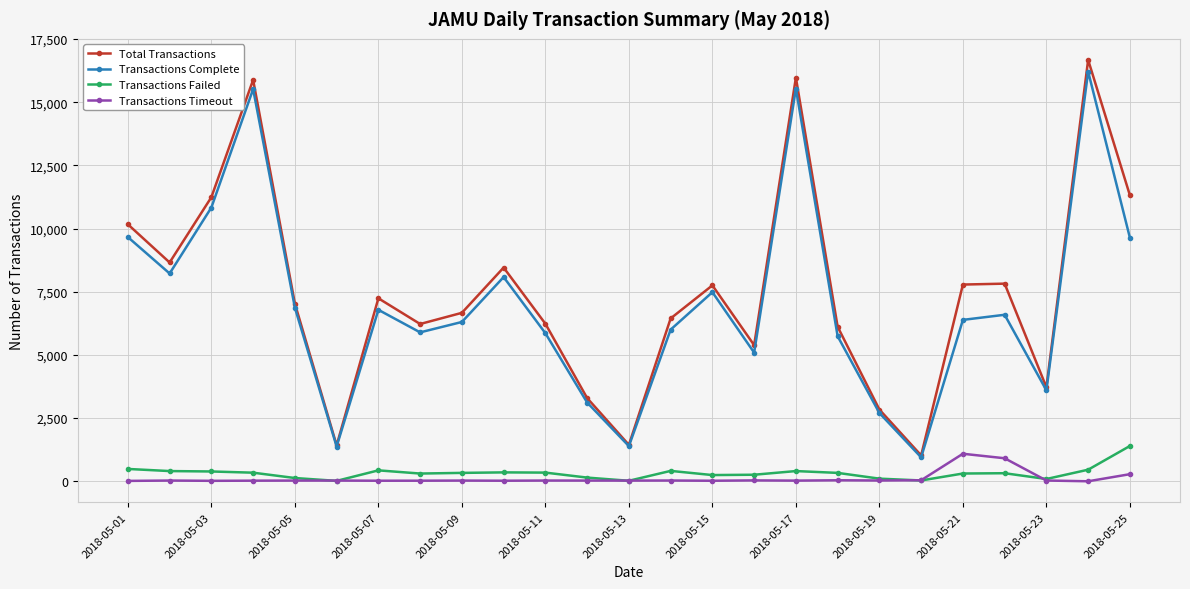

What is the highest value of the Transactions Timeout series?

1090